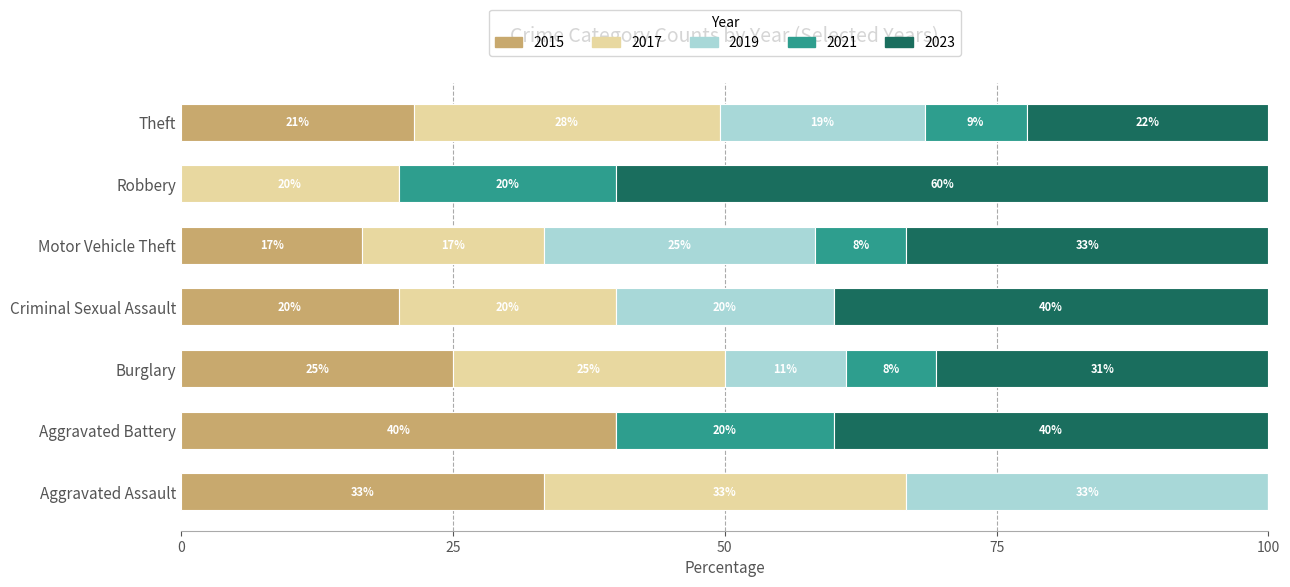

What are all the series names shown in the legend?

2015, 2017, 2019, 2021, 2023